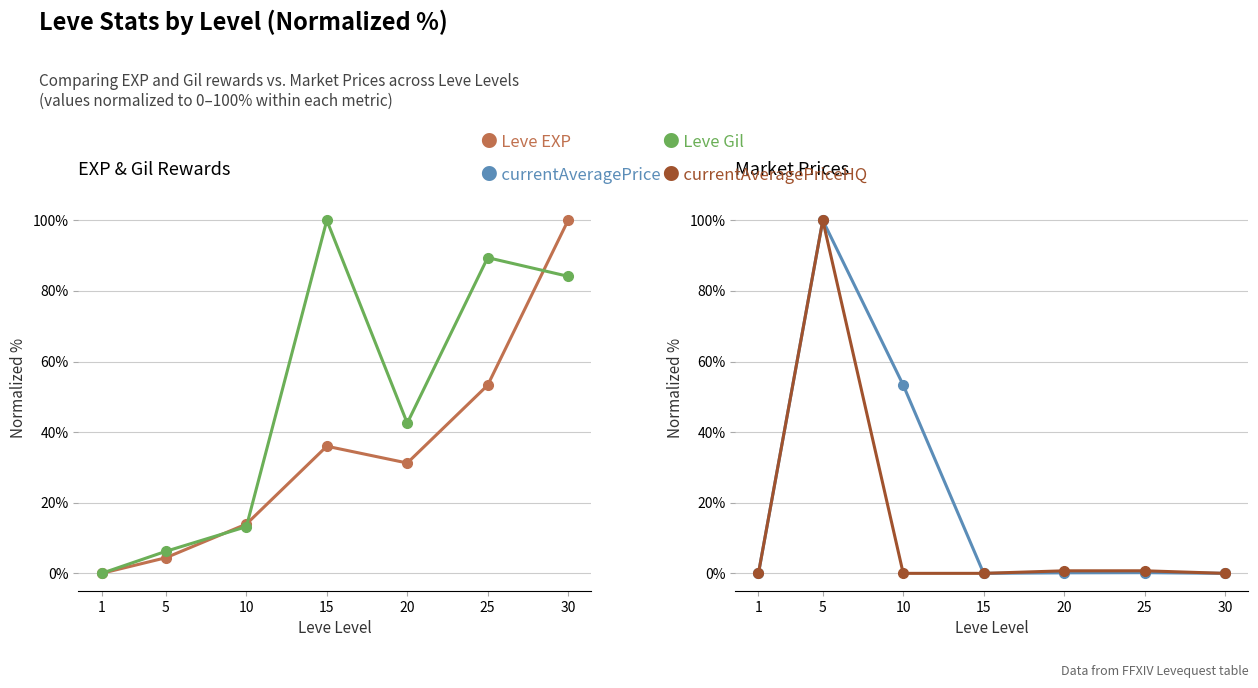

What are all the series names shown in the legend?

Leve EXP, Leve Gil, currentAveragePrice, currentAveragePriceHQ